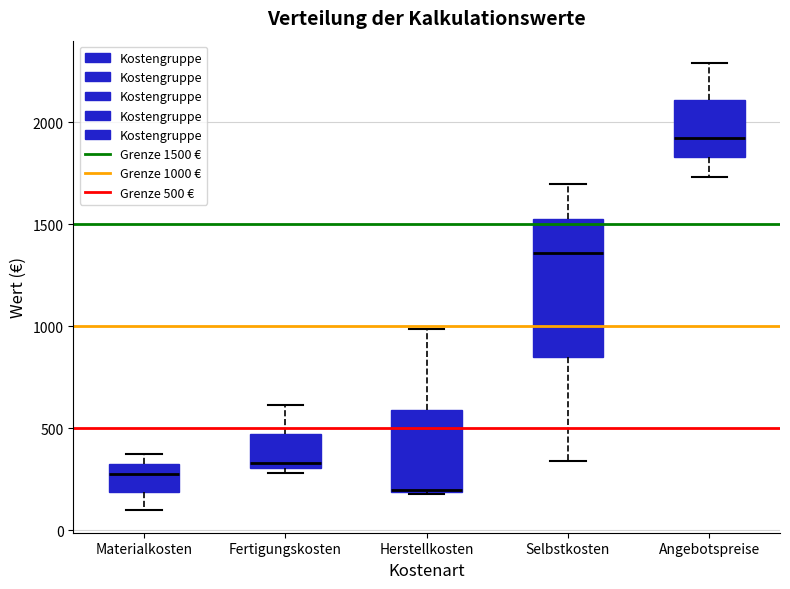

Reading left to right, transcribe this box plot: for each box, give where its median line is, the range the box spans, and where its two whiskers end, as read against the y-axis. The values are not printed on the chart, so give them approximately, as read against the axis.

Materialkosten: median 300 (just below the box's upper edge), box 200 to 300, whiskers 100 to 350
Fertigungskosten: median 350, box 300 to 450, whiskers 300 (just below the box's lower edge) to 600
Herstellkosten: median 200, box 200 to 600, whiskers 200 to 1000
Selbstkosten: median 1350, box 850 to 1550, whiskers 350 to 1700
Angebotspreise: median 1900, box 1850 to 2100, whiskers 1750 to 2300